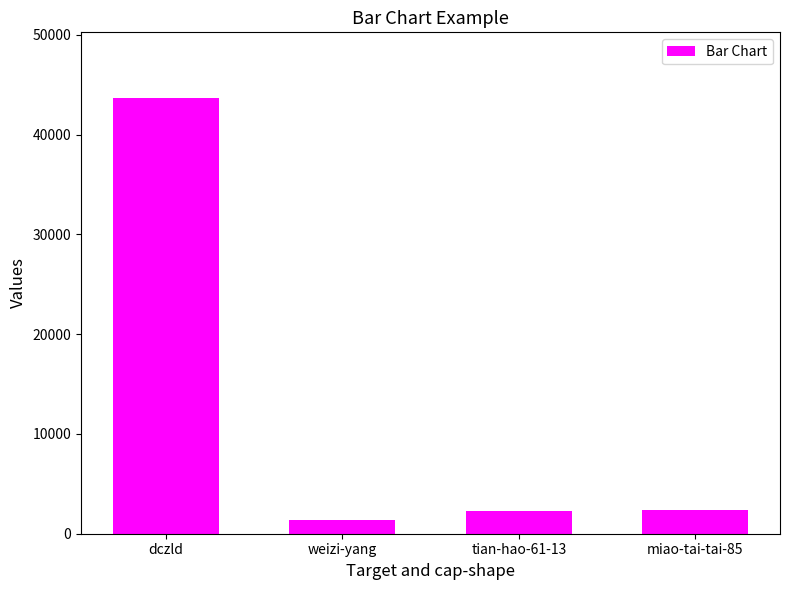

How many distinct data groups are displayed?

1